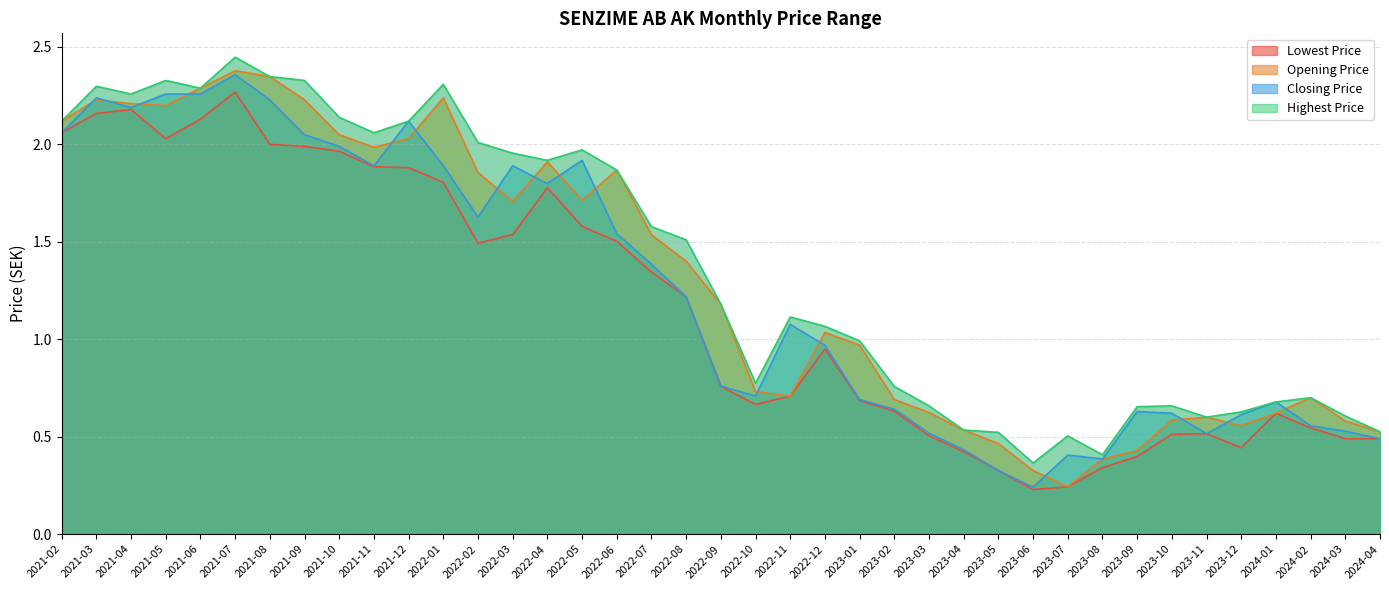

What is the value of the Opening Price point at the 24th from the left?

1.0